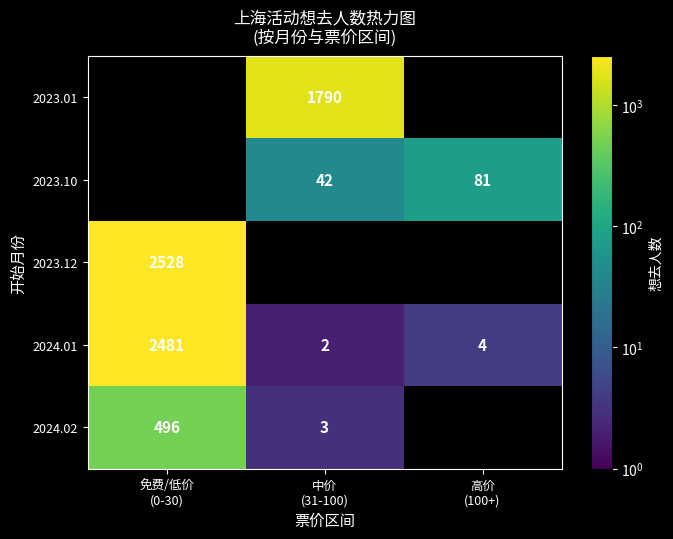

Is it true that 2024.01 equals 2481.0 at 免费/低价 (0-30)?

True